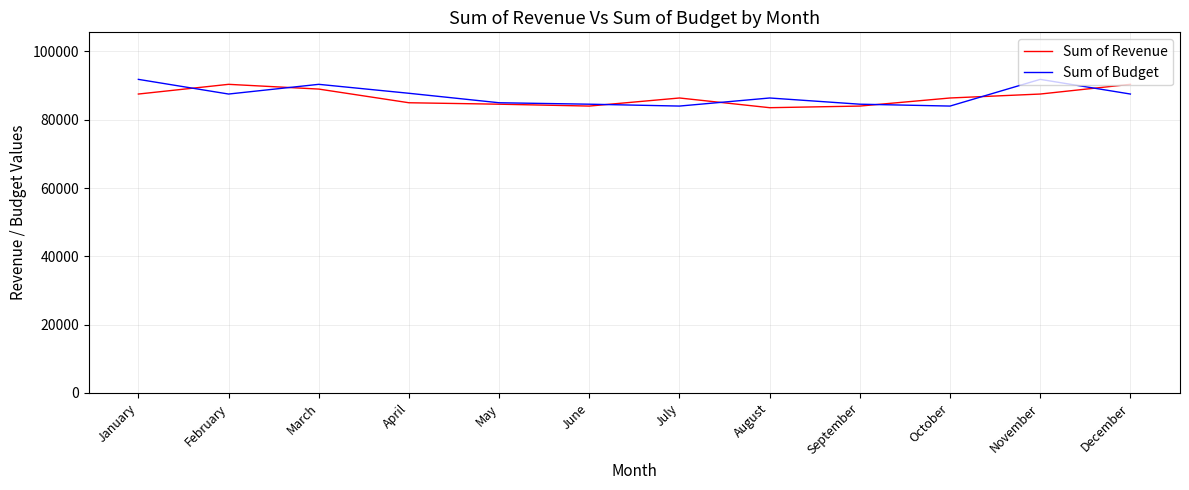

What is the maximum value shown in the chart?

91831